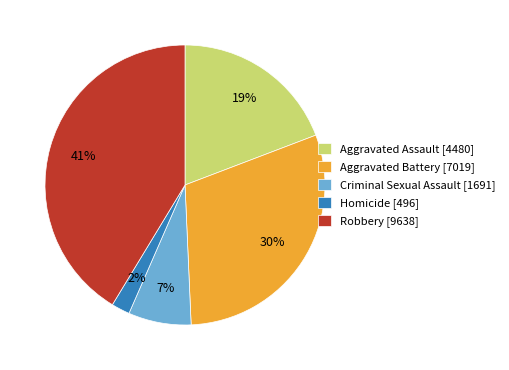

Does Aggravated Battery account for over 50% of the chart?

No